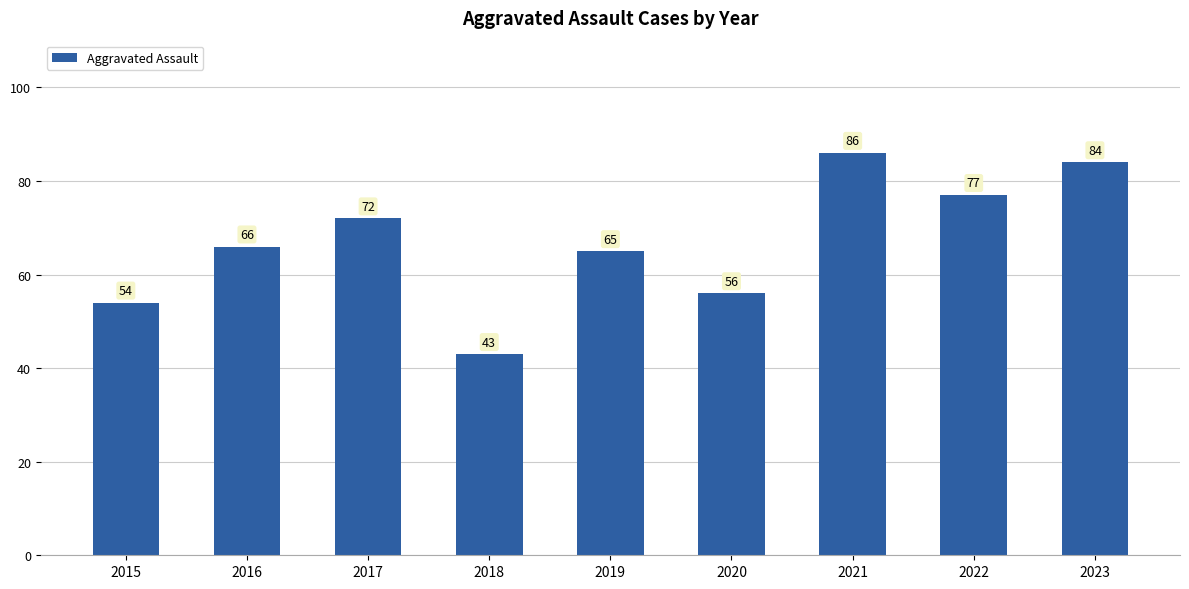

Where is the data nearest to the value 64?

2019